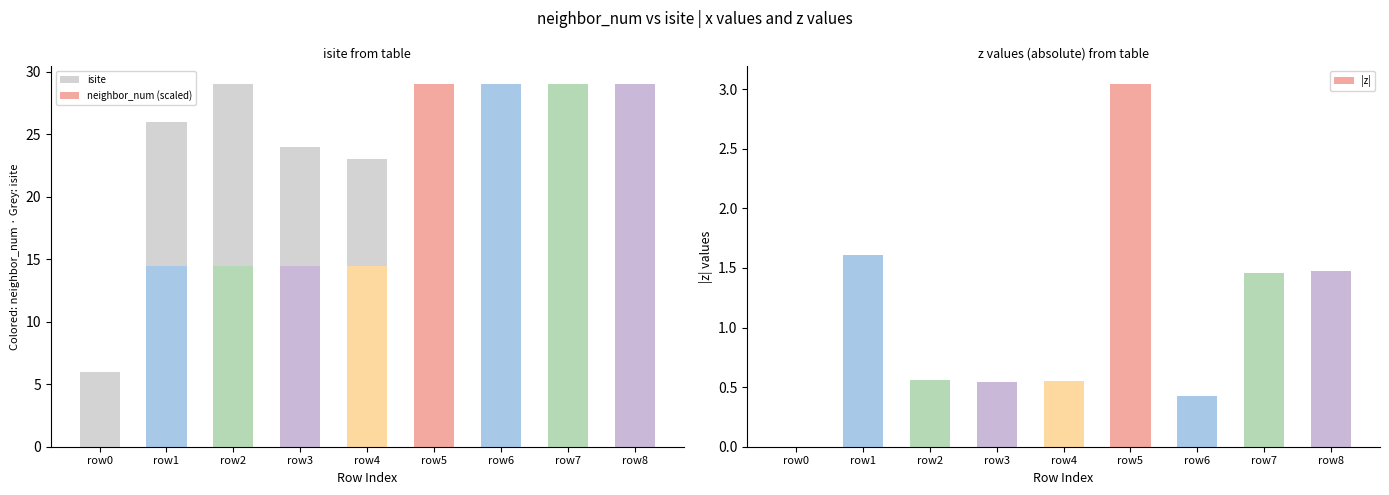

Reading left to right, transcribe all the data shown in this chart.

isite: row0=6.0	row1=26.0	row2=29.0	row3=24.0	row4=23.0	row5=7.0	row6=9.0	row7=8.0	row8=0.0
neighbor_num (scaled): row0=0.0	row1=14.5	row2=14.5	row3=14.5	row4=14.5	row5=29.0	row6=29.0	row7=29.0	row8=29.0
|z|: row0=0.0	row1=1.6	row2=0.6	row3=0.5	row4=0.6	row5=3.0	row6=0.4	row7=1.5	row8=1.5